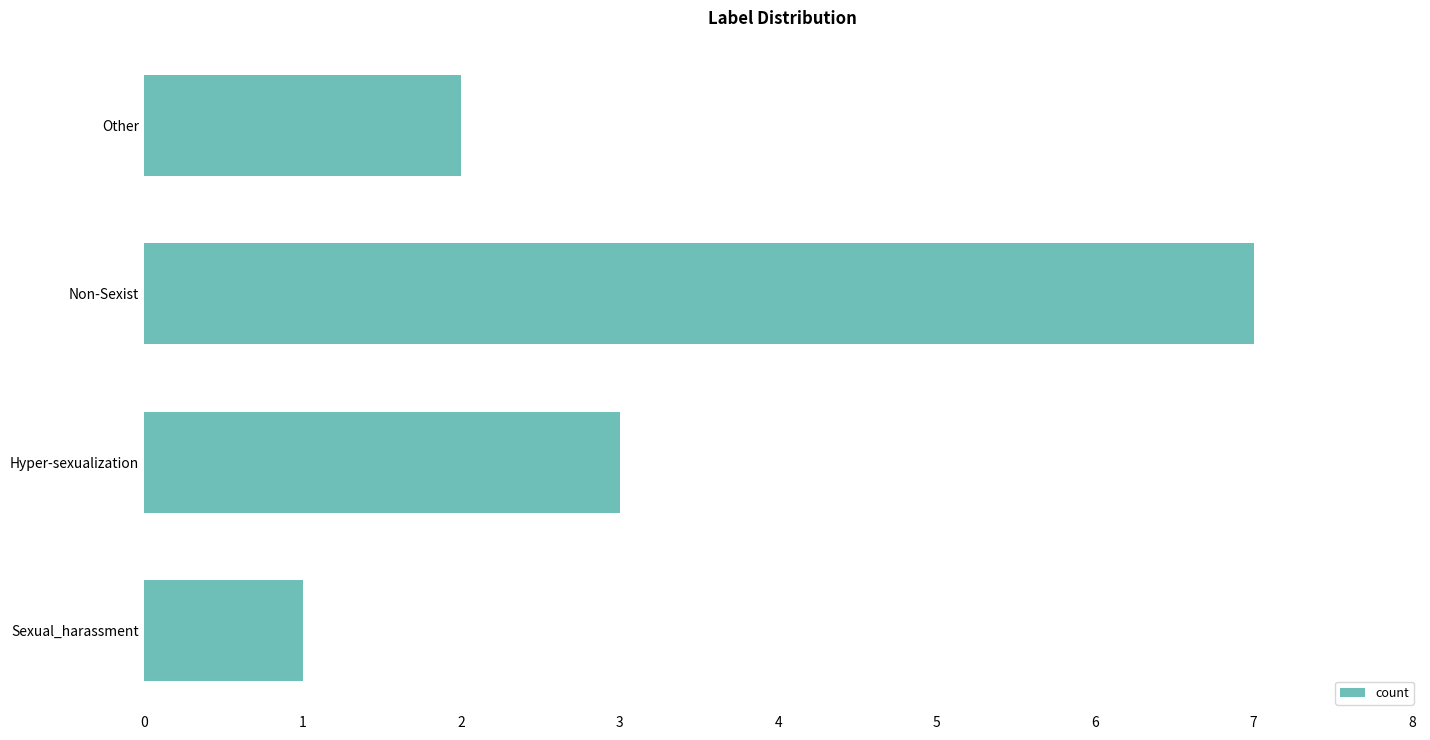

What is the difference between the second highest and second lowest values?

1